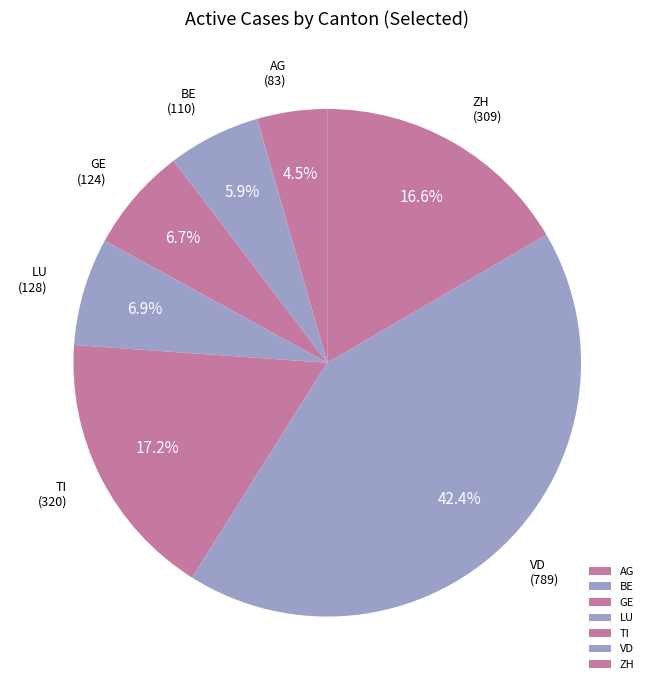

How many segments does this pie chart have?

7